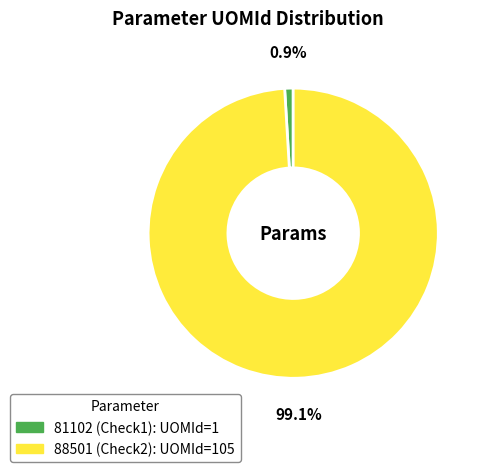

Combined, do 81102 (Check1) and 88501 (Check2) account for over 50%?

Yes